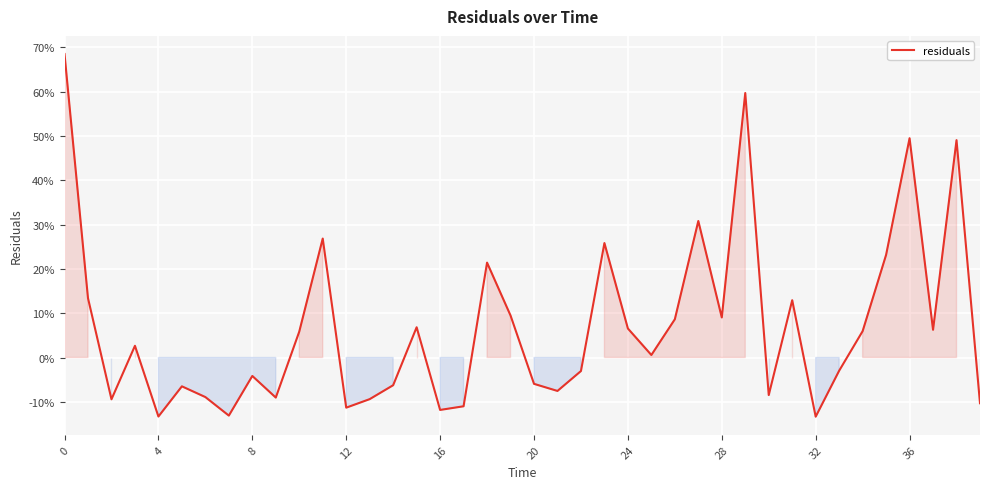

At which label is the value closest to 0?

25